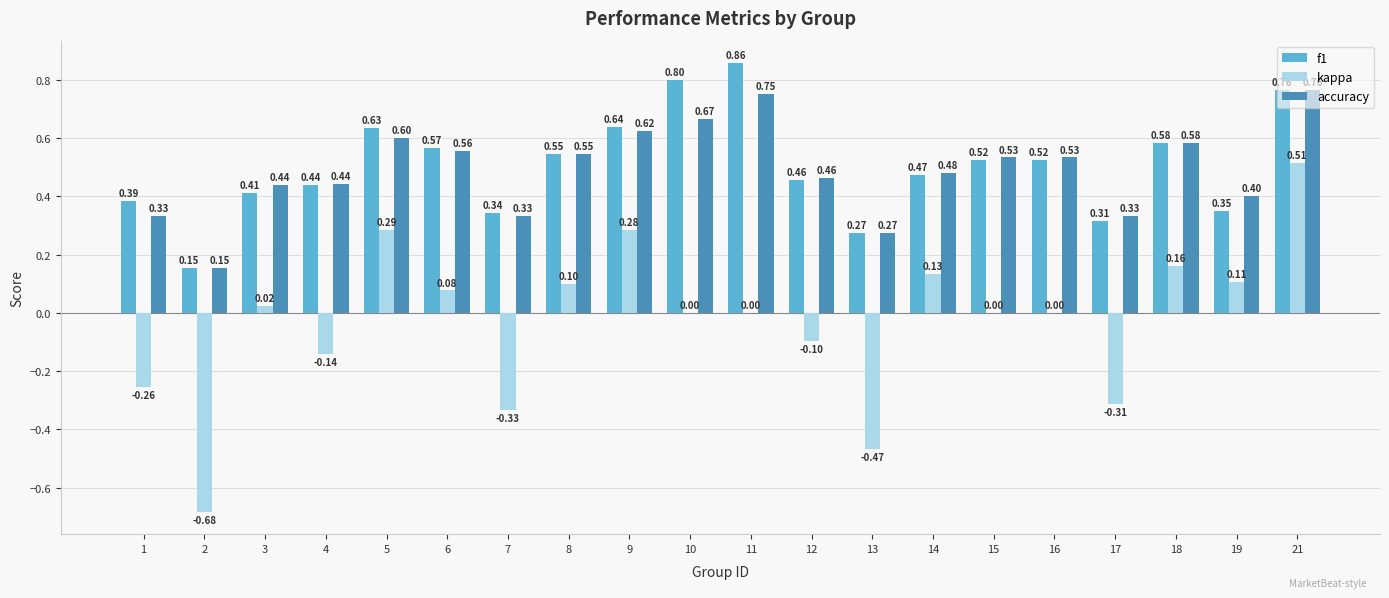

What is the sum of all f1 values?

10.0